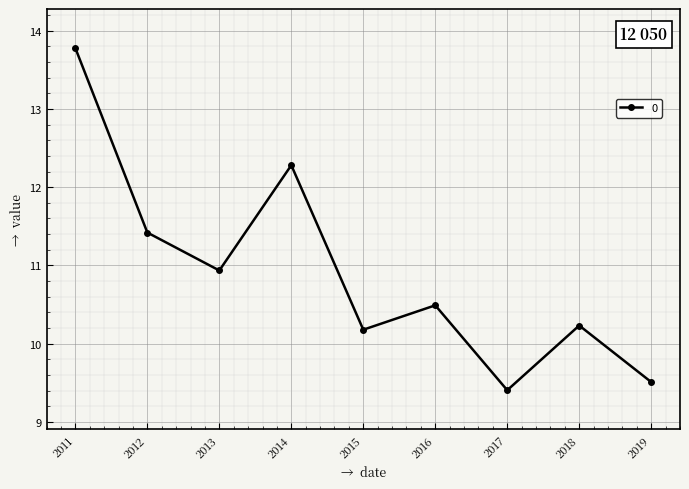

Reading left to right, what are all the values shown in this chart?

13.8	11.4	10.9	12.3	10.2	10.5	9.4	10.2	9.5